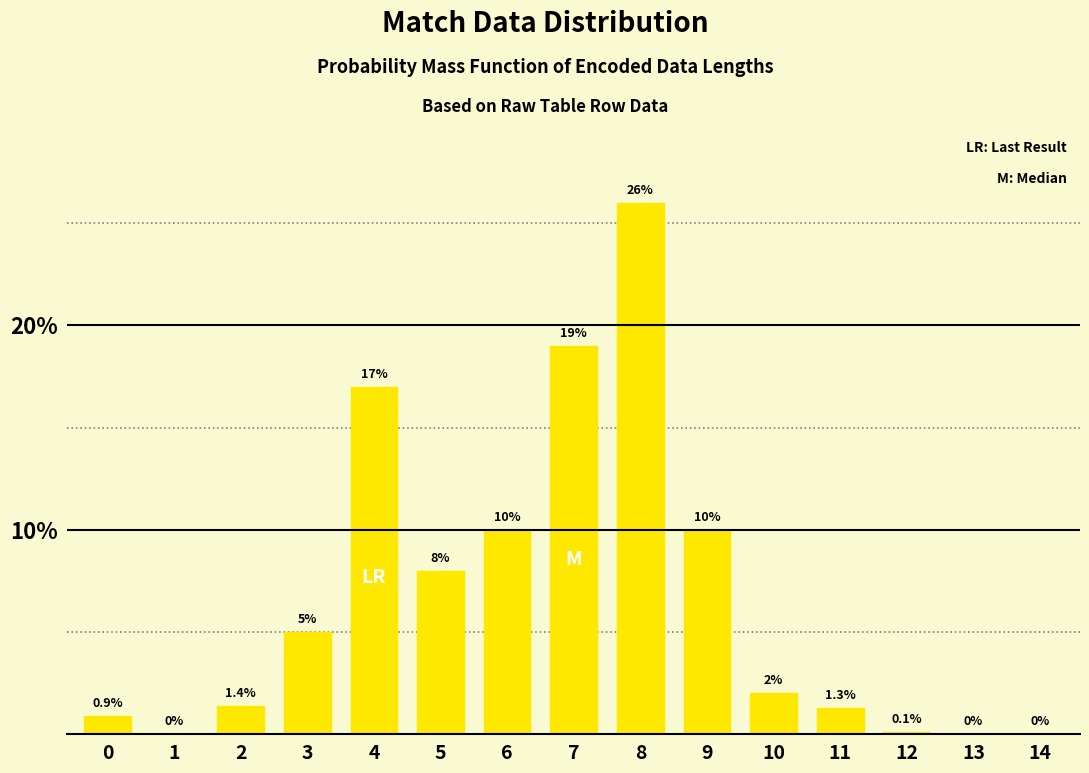

Reading left to right, transcribe all the data shown in this chart.

0=0.9	1=0.0	2=1.4	3=5.0	4=17.0	5=8.0	6=10.0	7=19.0	8=26.0	9=10.0	10=2.0	11=1.3	12=0.1	13=0.0	14=0.0